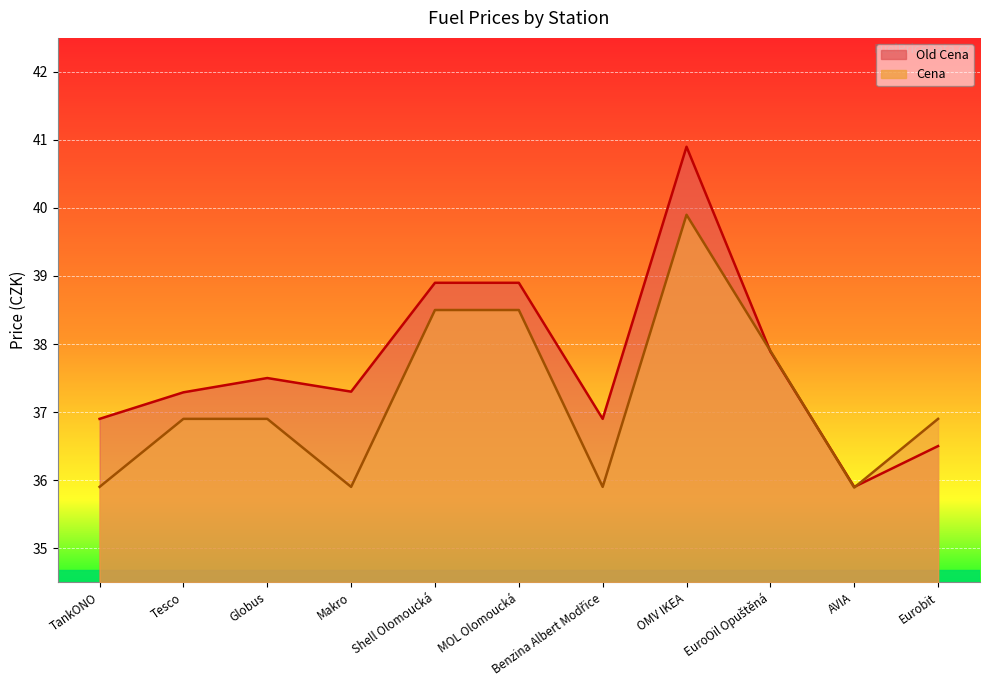

At which category is the sum across all series the highest?

OMV IKEA